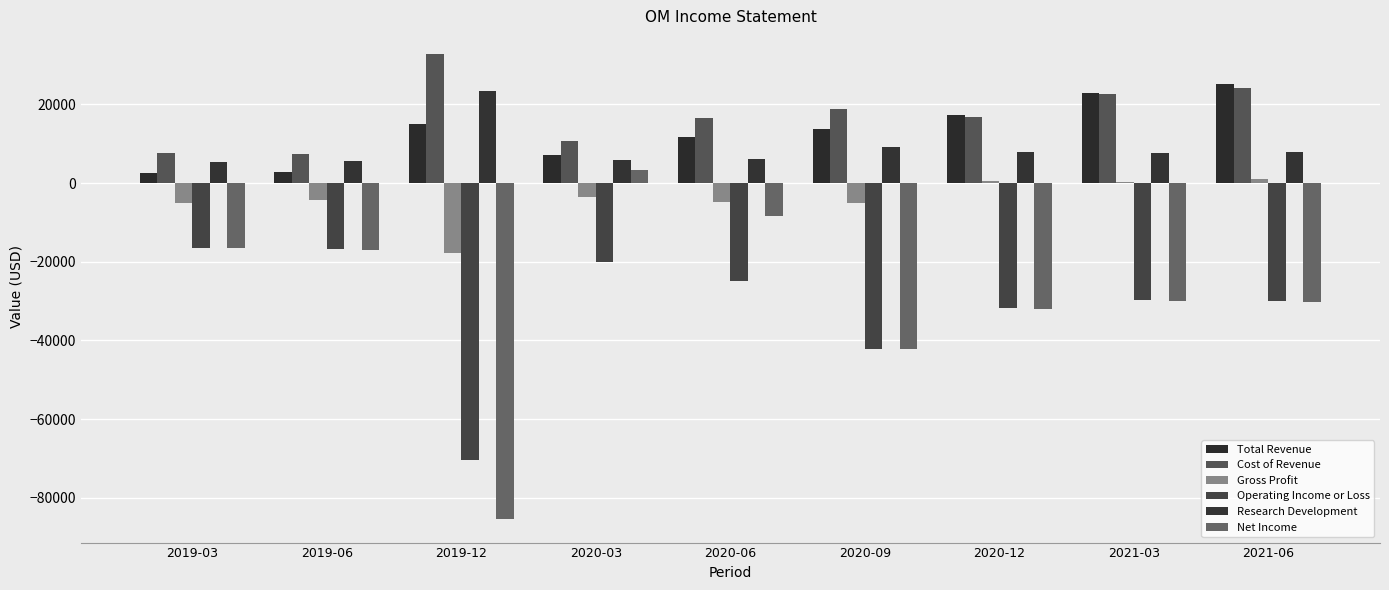

How many data points in Gross Profit are above -4400?

4